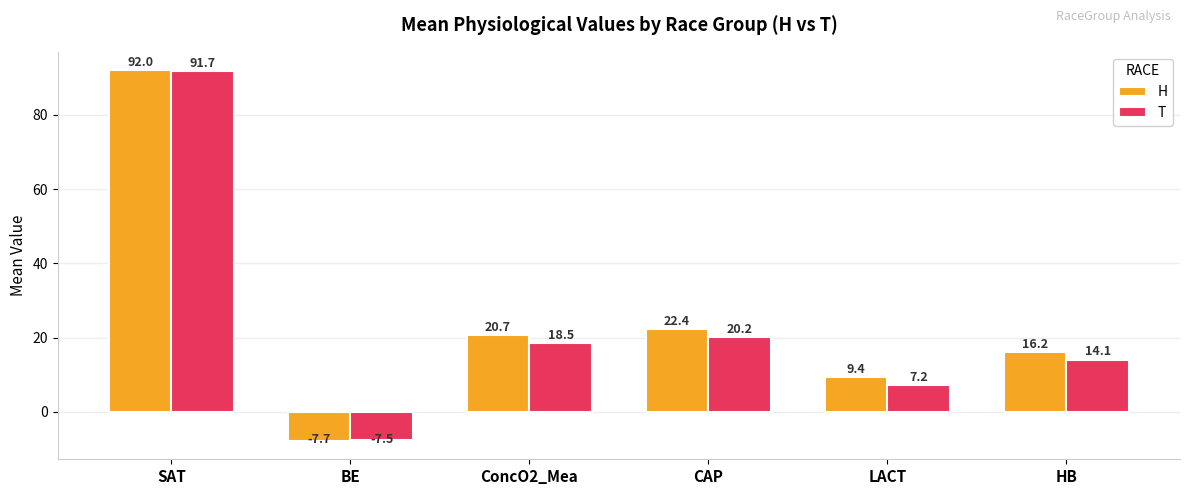

Are the bars grouped side by side (vs. stacked)?

Yes